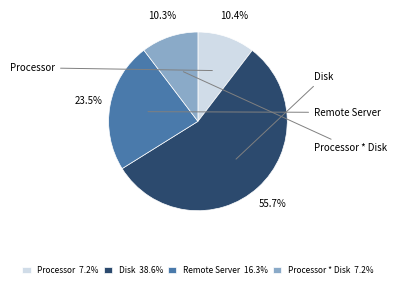

Which category has the biggest portion of the pie?

Disk 38.6%